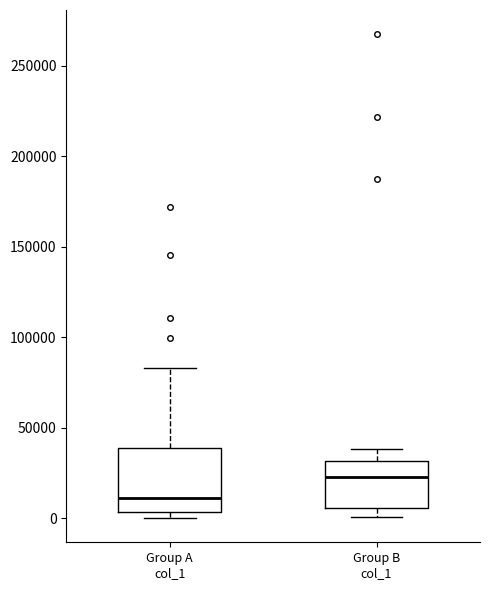

Reading left to right, transcribe this box plot: for each box, give where its median line is, the range the box spans, and where its two whiskers end, as read against the y-axis. The values are not printed on the chart, so give them approximately, as read against the axis.

Group A col_1: median 10000, box 5000 to 40000, whiskers 0 to 85000
Group B col_1: median 25000, box 5000 to 30000, whiskers 0 to 40000